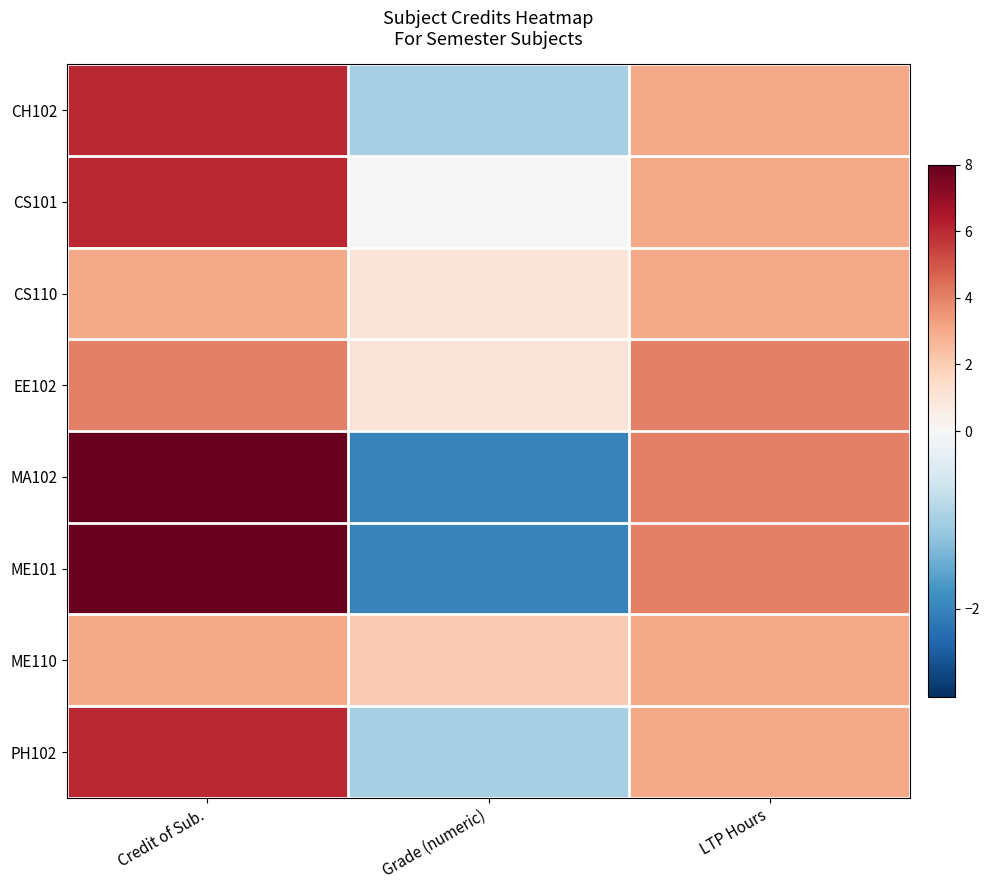

Reading left to right, list all the values displayed in this chart.

CH102: Credit of Sub.=6	Grade (numeric)=-1	LTP Hours=3
CS101: Credit of Sub.=6	Grade (numeric)=0	LTP Hours=3
CS110: Credit of Sub.=3	Grade (numeric)=1	LTP Hours=3
EE102: Credit of Sub.=4	Grade (numeric)=1	LTP Hours=4
MA102: Credit of Sub.=8	Grade (numeric)=-2	LTP Hours=4
ME101: Credit of Sub.=8	Grade (numeric)=-2	LTP Hours=4
ME110: Credit of Sub.=3	Grade (numeric)=2	LTP Hours=3
PH102: Credit of Sub.=6	Grade (numeric)=-1	LTP Hours=3